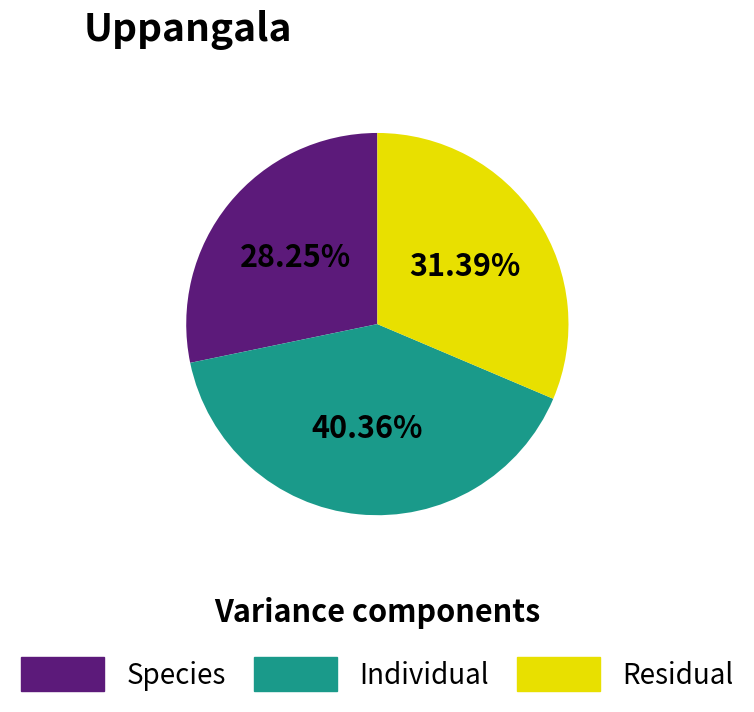

What is the largest slice in the pie chart?

Individual